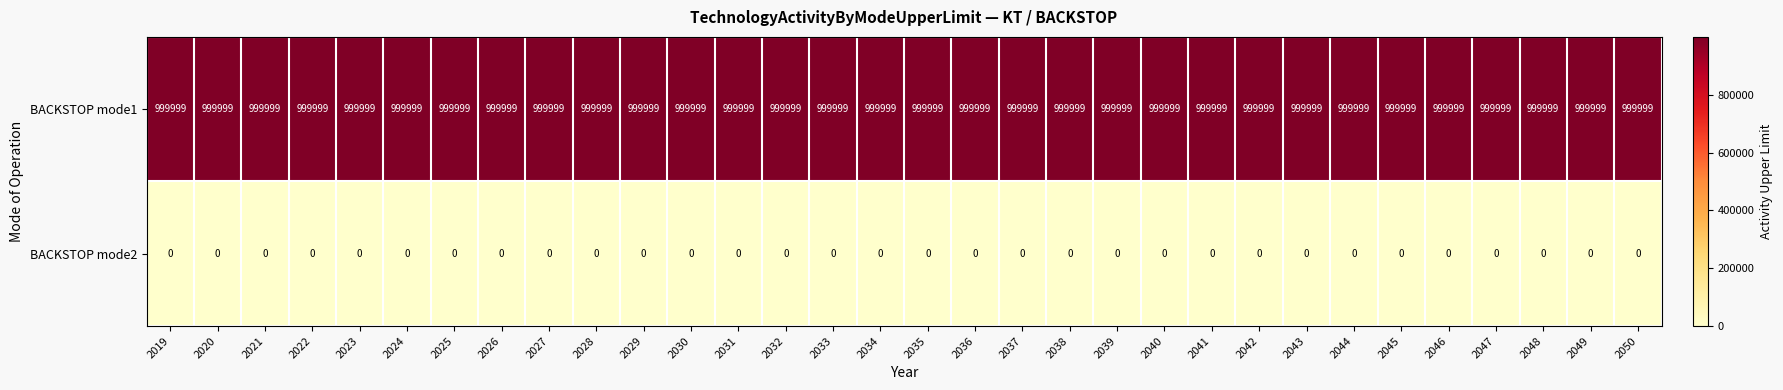

The value of BACKSTOP mode2 at 2045 is 0. True or false?

True